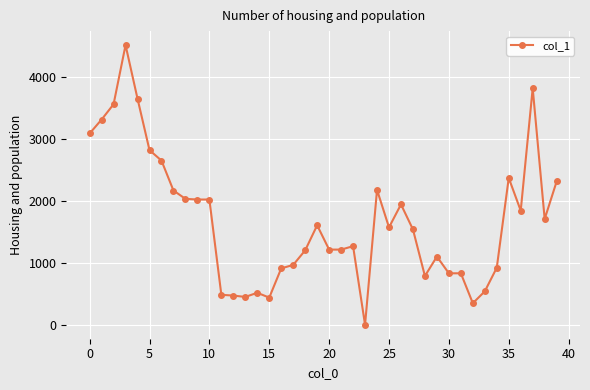

What is the sum of all values?

67366